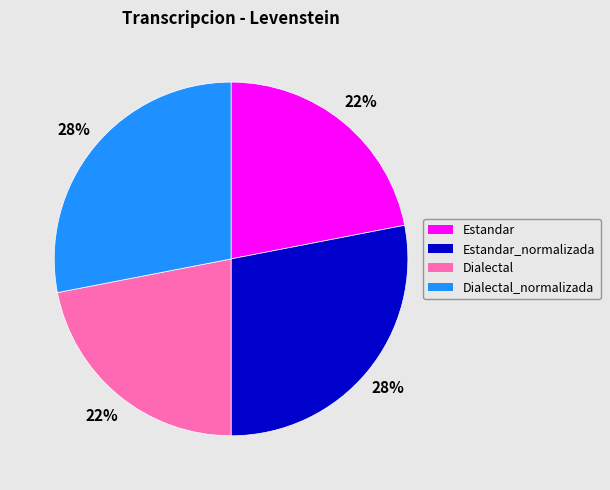

How many slices are in this pie chart?

4